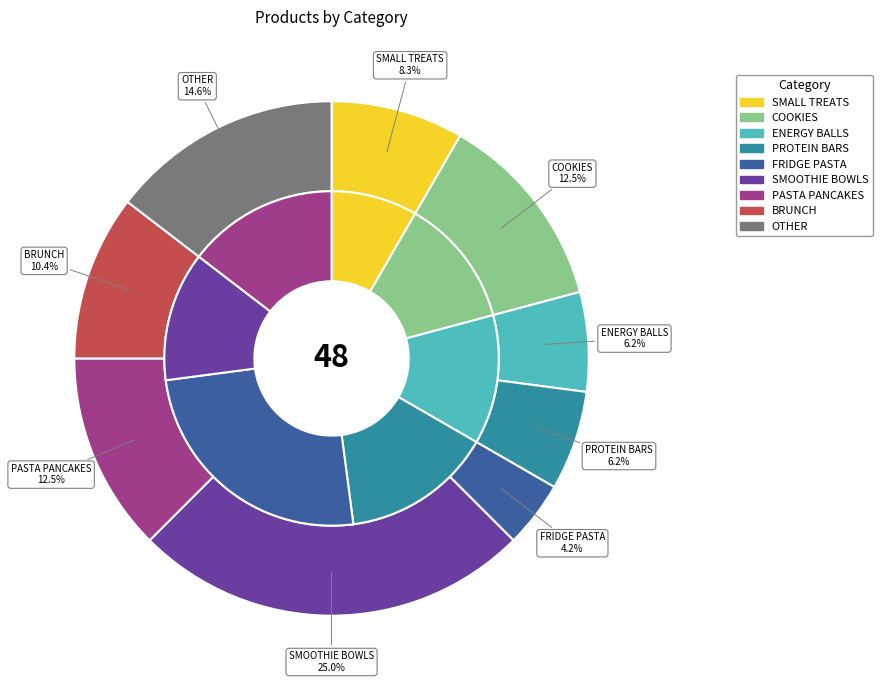

The COOKIES slice represents 12% of the pie. True or false?

True